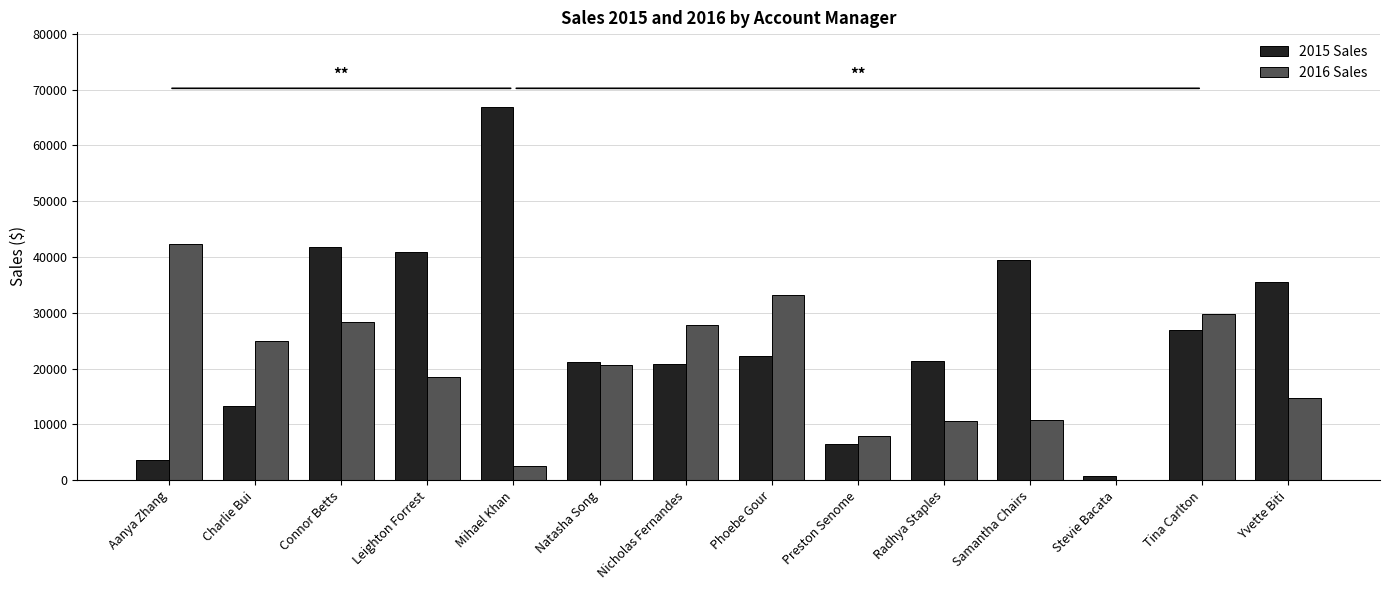

What is the average value of the 2016 Sales series?

19434.1